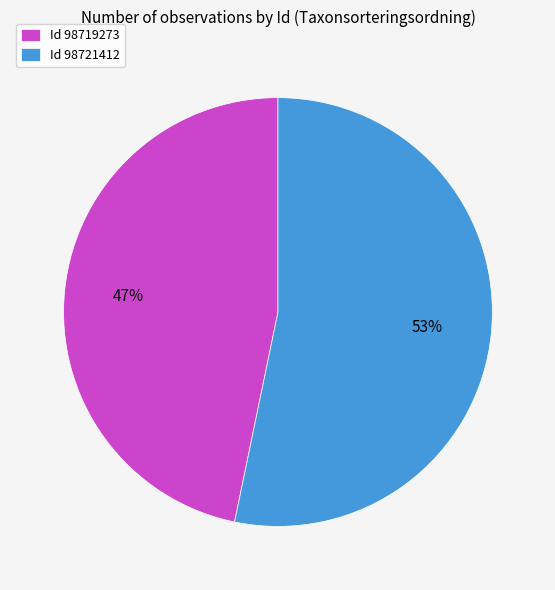

True or false: Id 98721412 accounts for 53% of the total.

True